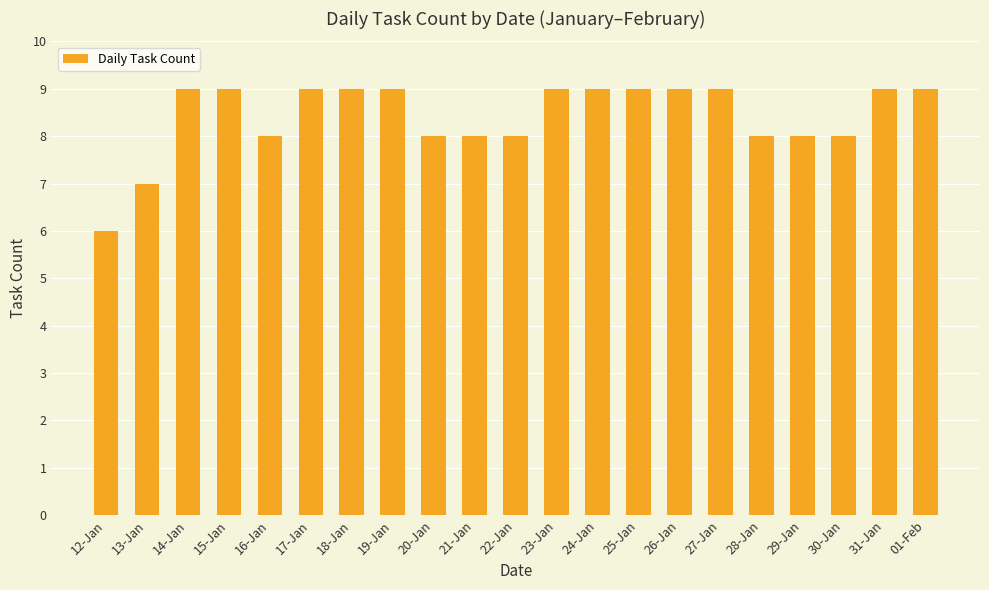

Reading right to left, transcribe all the data shown in this chart.

01-Feb=9	31-Jan=9	30-Jan=8	29-Jan=8	28-Jan=8	27-Jan=9	26-Jan=9	25-Jan=9	24-Jan=9	23-Jan=9	22-Jan=8	21-Jan=8	20-Jan=8	19-Jan=9	18-Jan=9	17-Jan=9	16-Jan=8	15-Jan=9	14-Jan=9	13-Jan=7	12-Jan=6